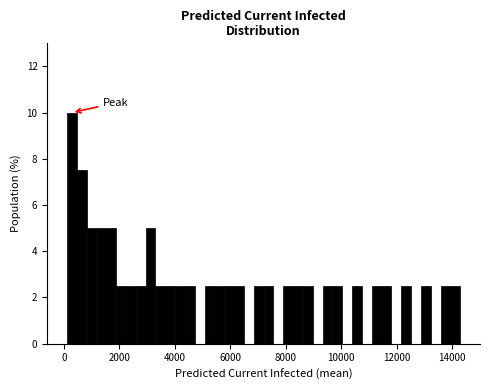

Around what value on the x-axis is the tallest bar? Give the approximate position of its centre, as read against the axis.

200